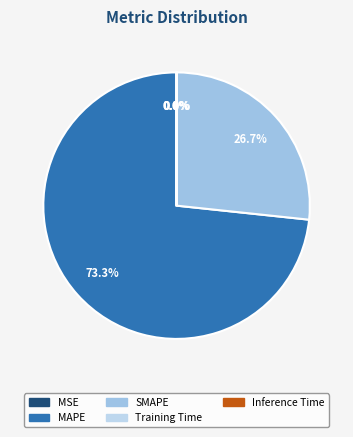

How many slices are in this pie chart?

5